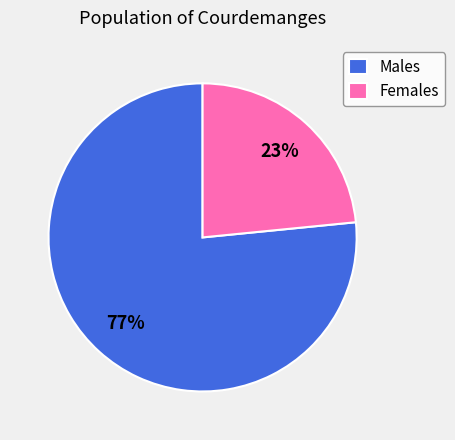

Is Females the majority of the pie?

No